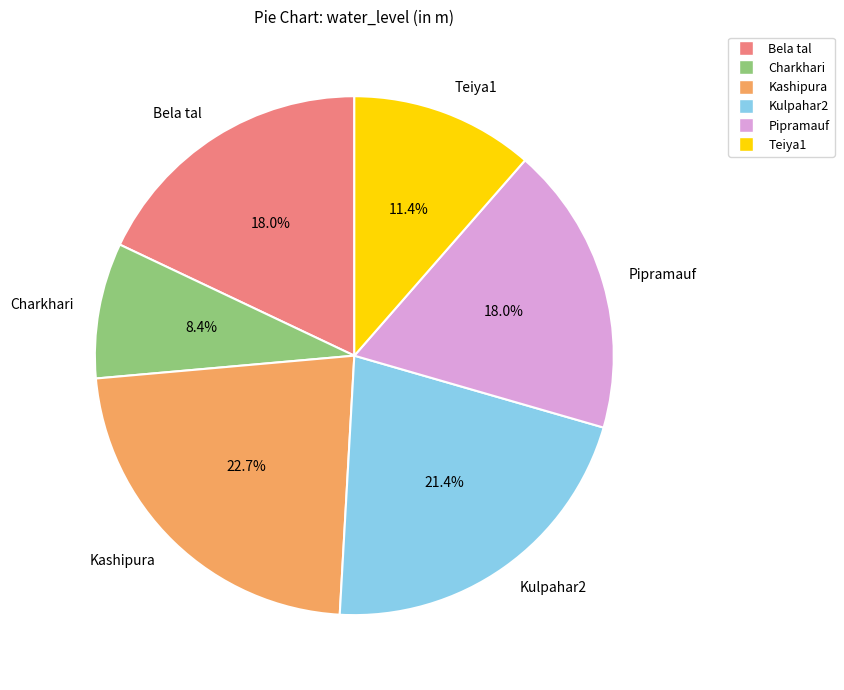

True or false: Kulpahar2 accounts for 14% of the total.

False